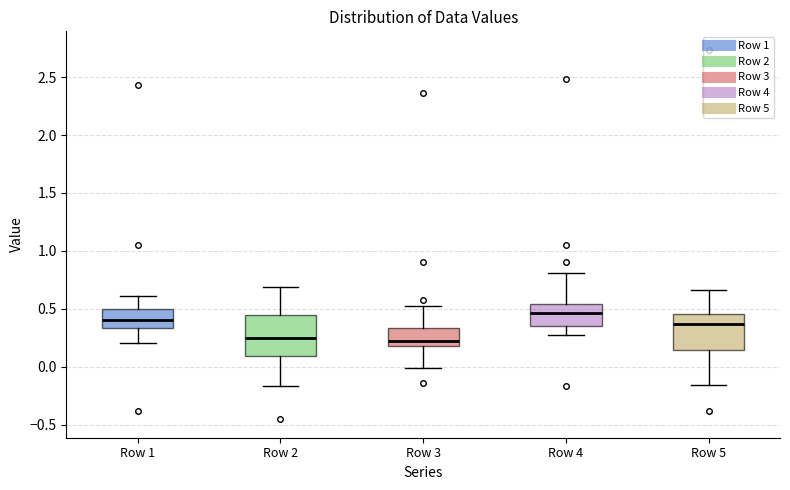

Where does the upper whisker of the box for Row 1 end on the y-axis? The values are not printed on the chart, so give them approximately, as read against the axis.

0.60